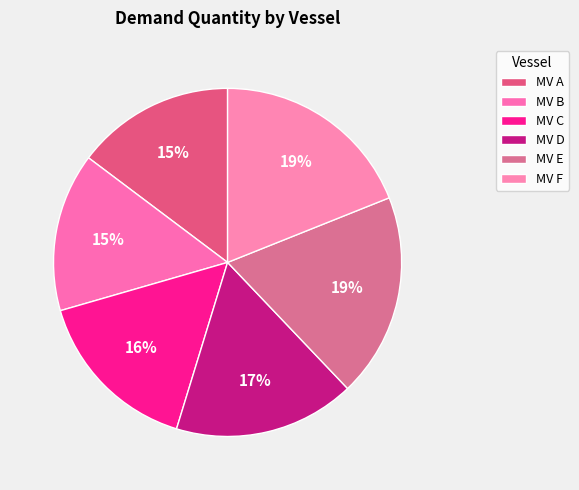

True or false: MV E accounts for 34% of the total.

False